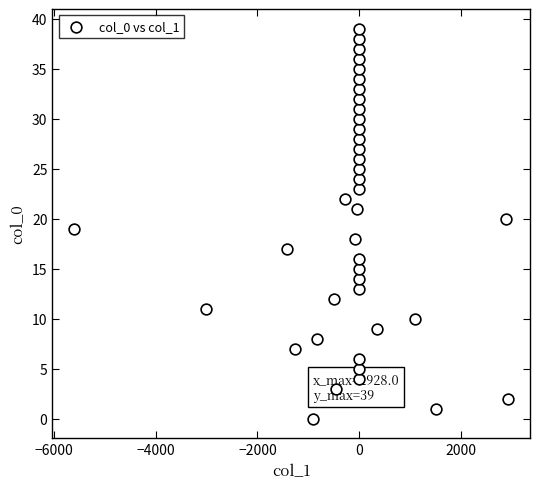

What is the range of Y values (max minus min)?

39